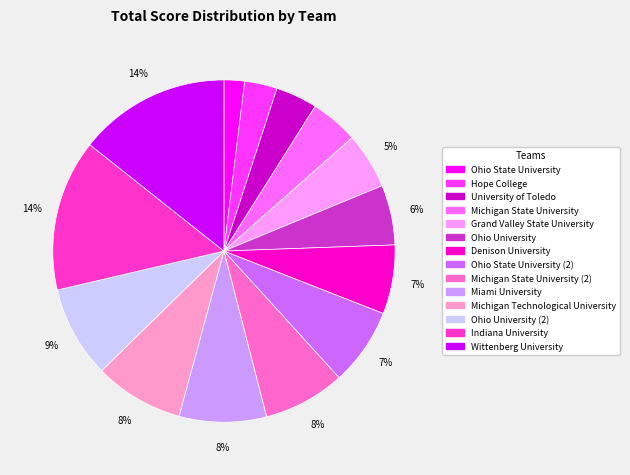

Do Hope College and Ohio University together represent more than half of the pie?

No